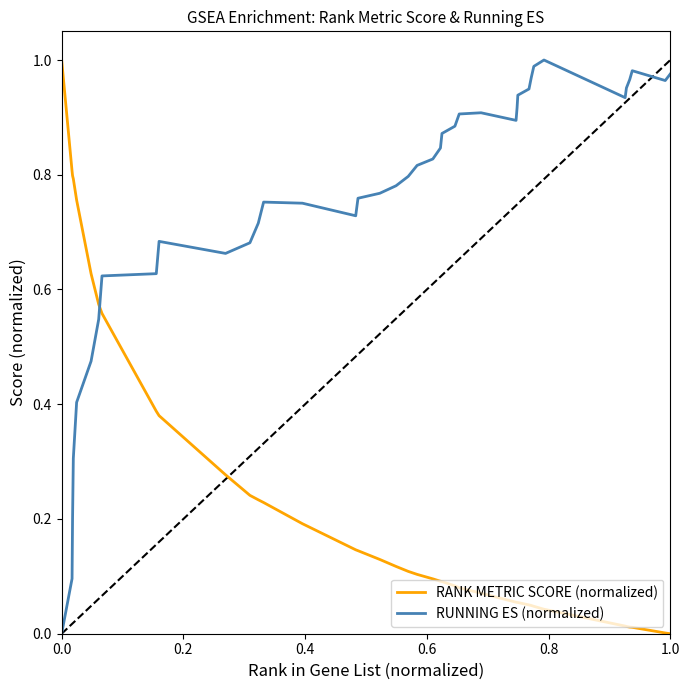

What is the sum of all RUNNING ES (normalized) values?

29.9